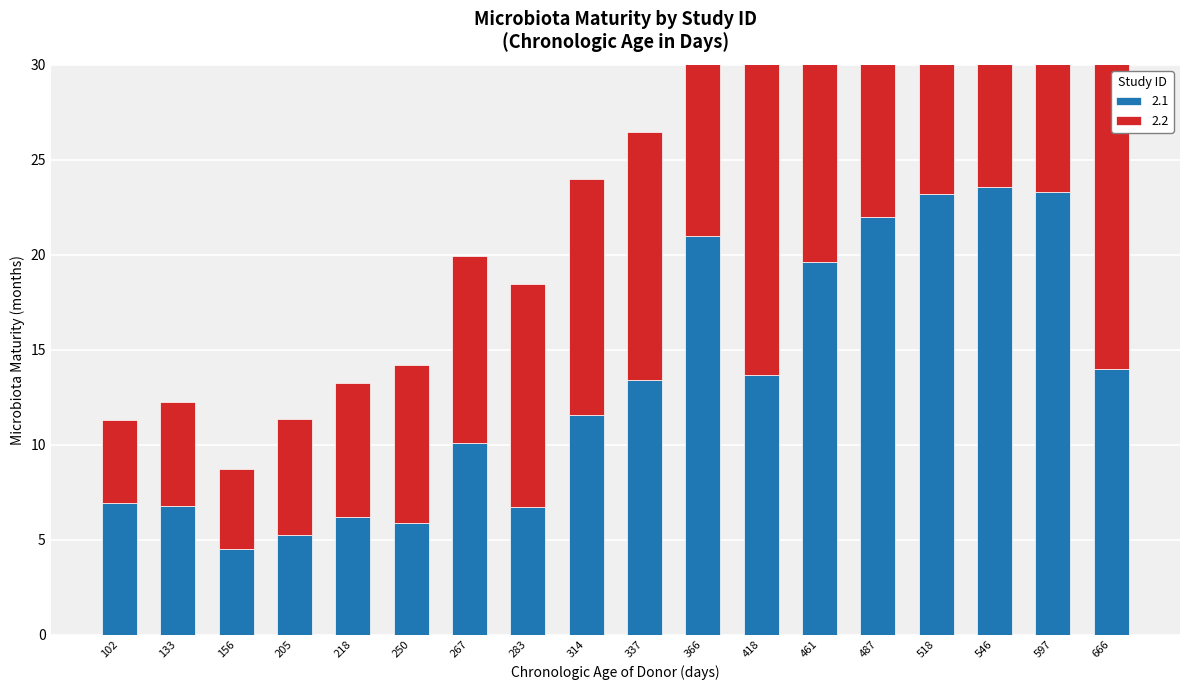

How many groups of bars are there?

18